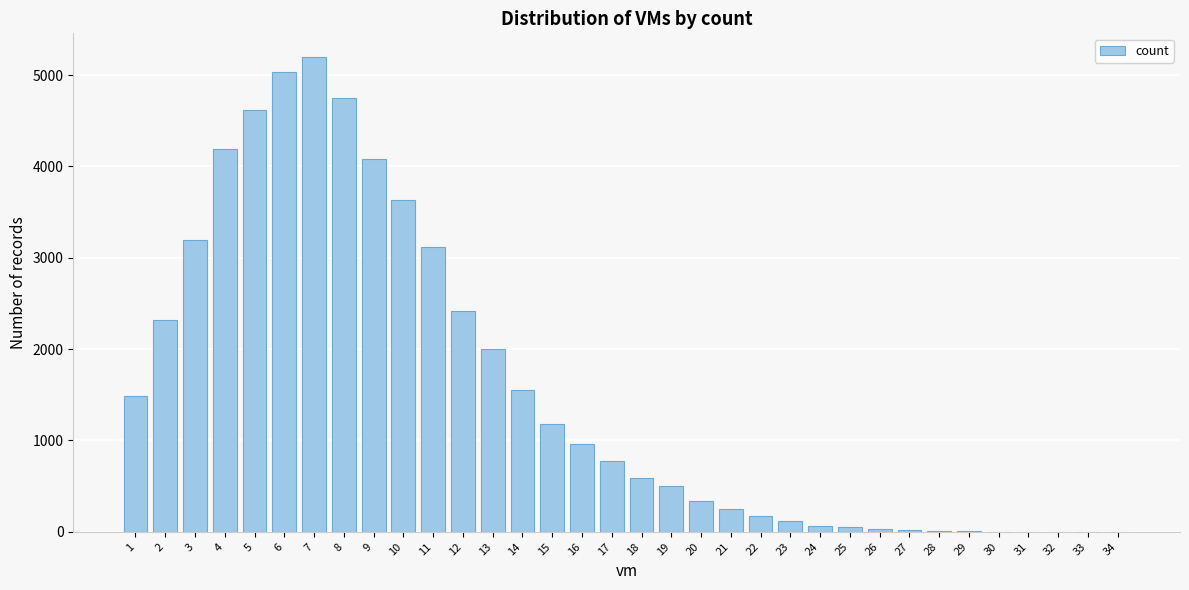

The value at 15 is 669. True or false?

False